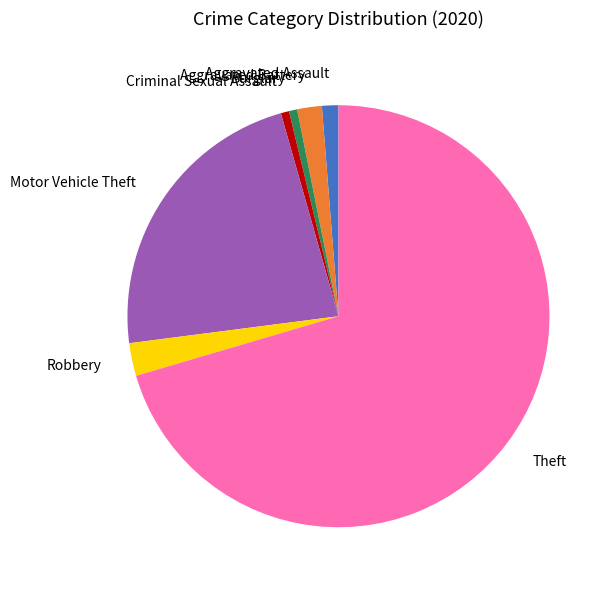

Is it true that Aggravated Assault is 1% of the pie?

True